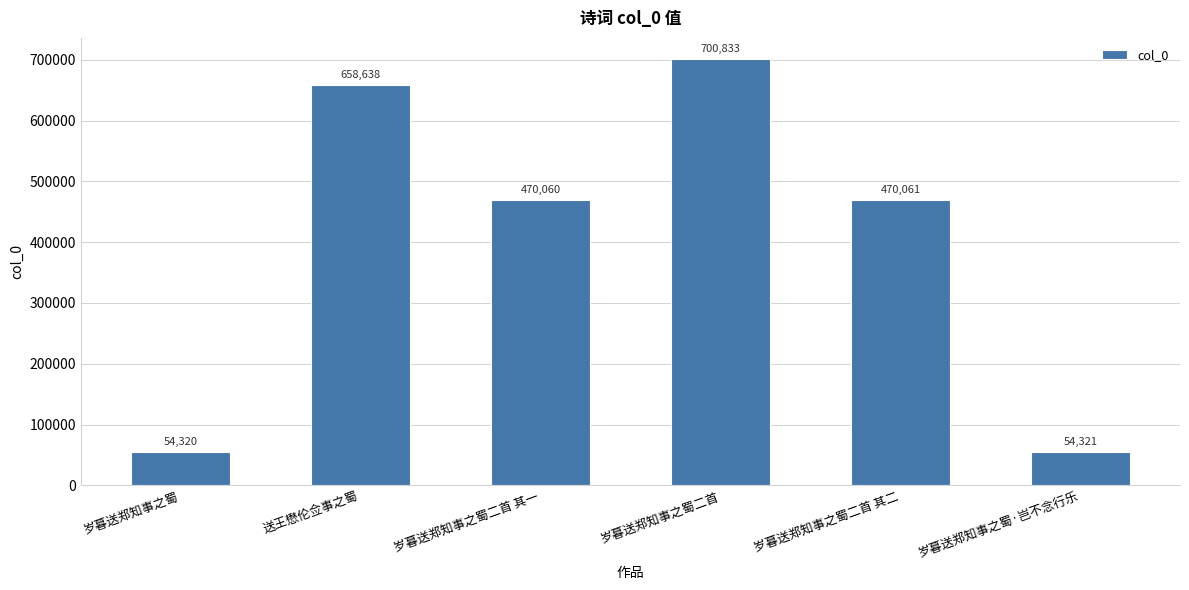

What is the label of the 2nd bar from the left?

送王懋伦佥事之蜀